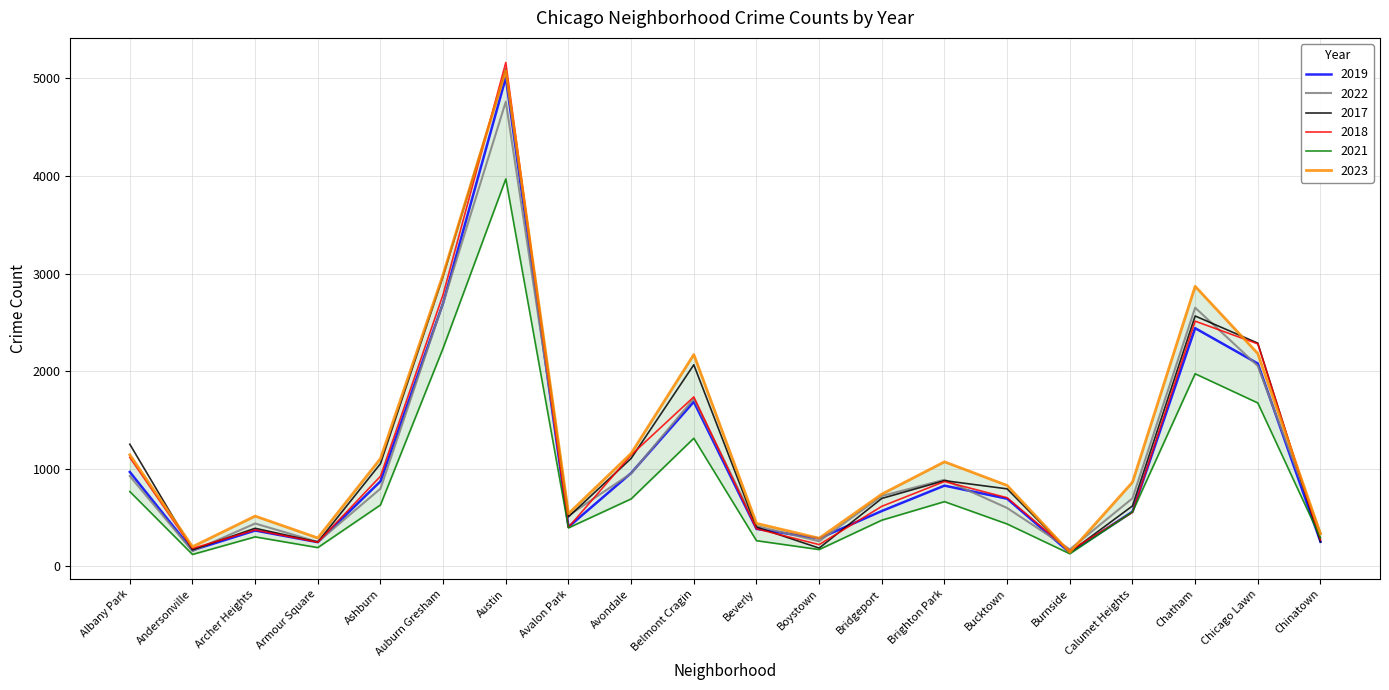

List the labels in order of 2019 value, smallest first.

Burnside, Andersonville, Armour Square, Chinatown, Boystown, Archer Heights, Beverly, Avalon Park, Calumet Heights, Bridgeport, Bucktown, Brighton Park, Ashburn, Avondale, Albany Park, Belmont Cragin, Chicago Lawn, Chatham, Auburn Gresham, Austin